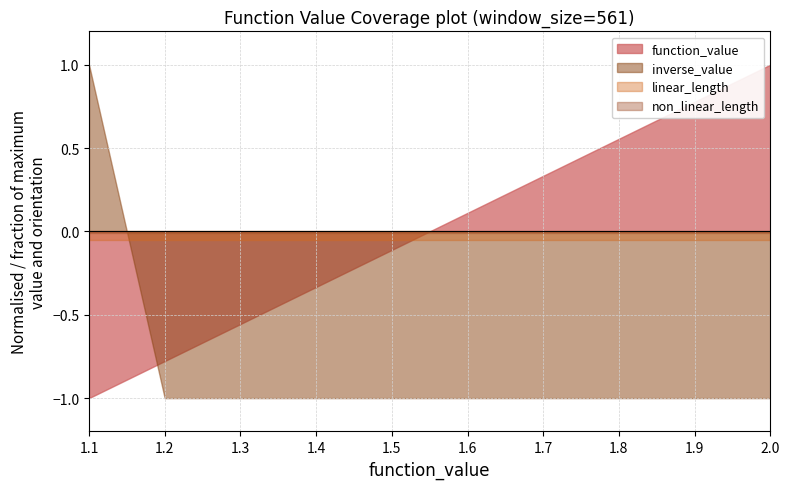

What are all the series names shown in the legend?

function_value, linear_length, non_linear_length, inverse_value